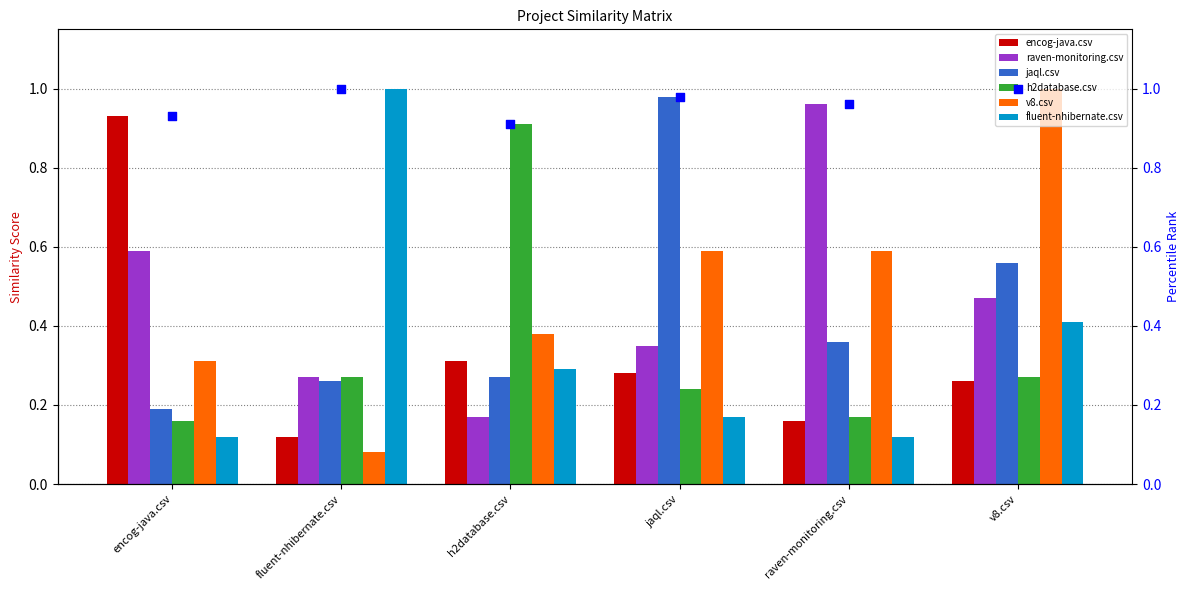

At which category is the sum across all series the highest?

v8.csv